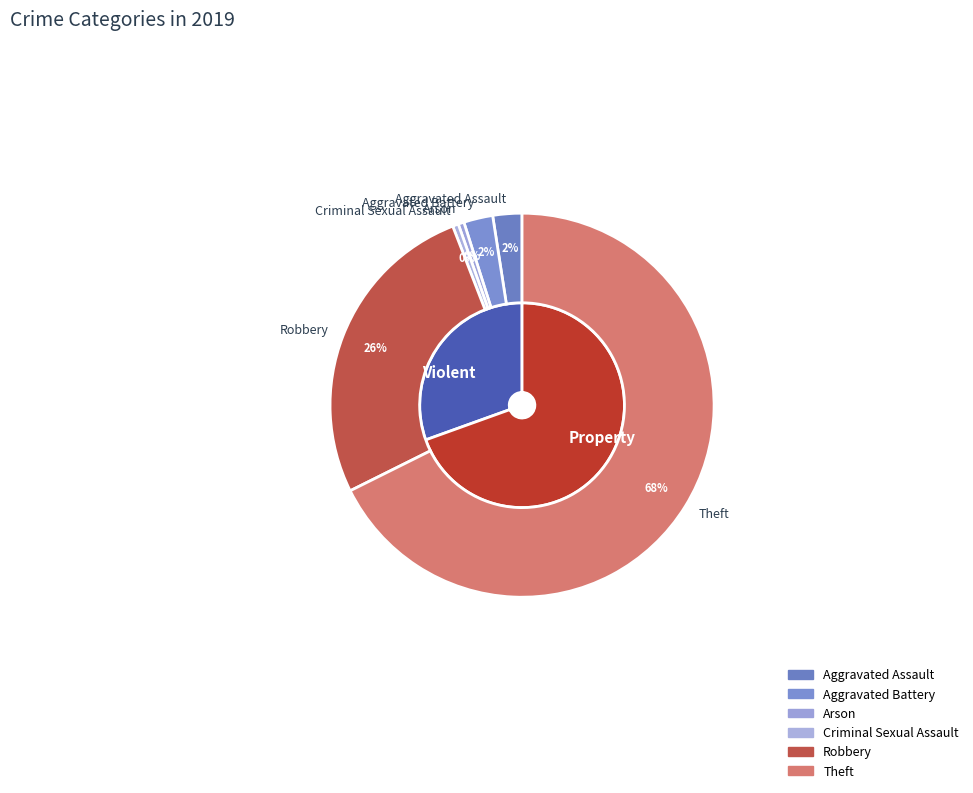

Which slice represents more than half of the pie?

Theft